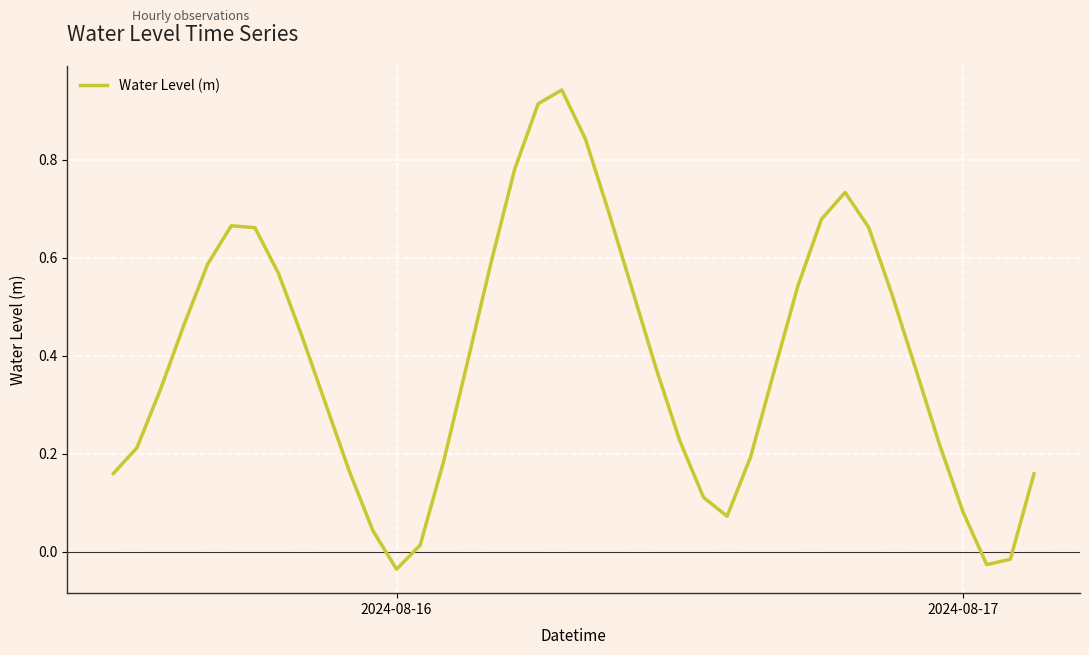

Does the chart have visible grid lines?

Yes